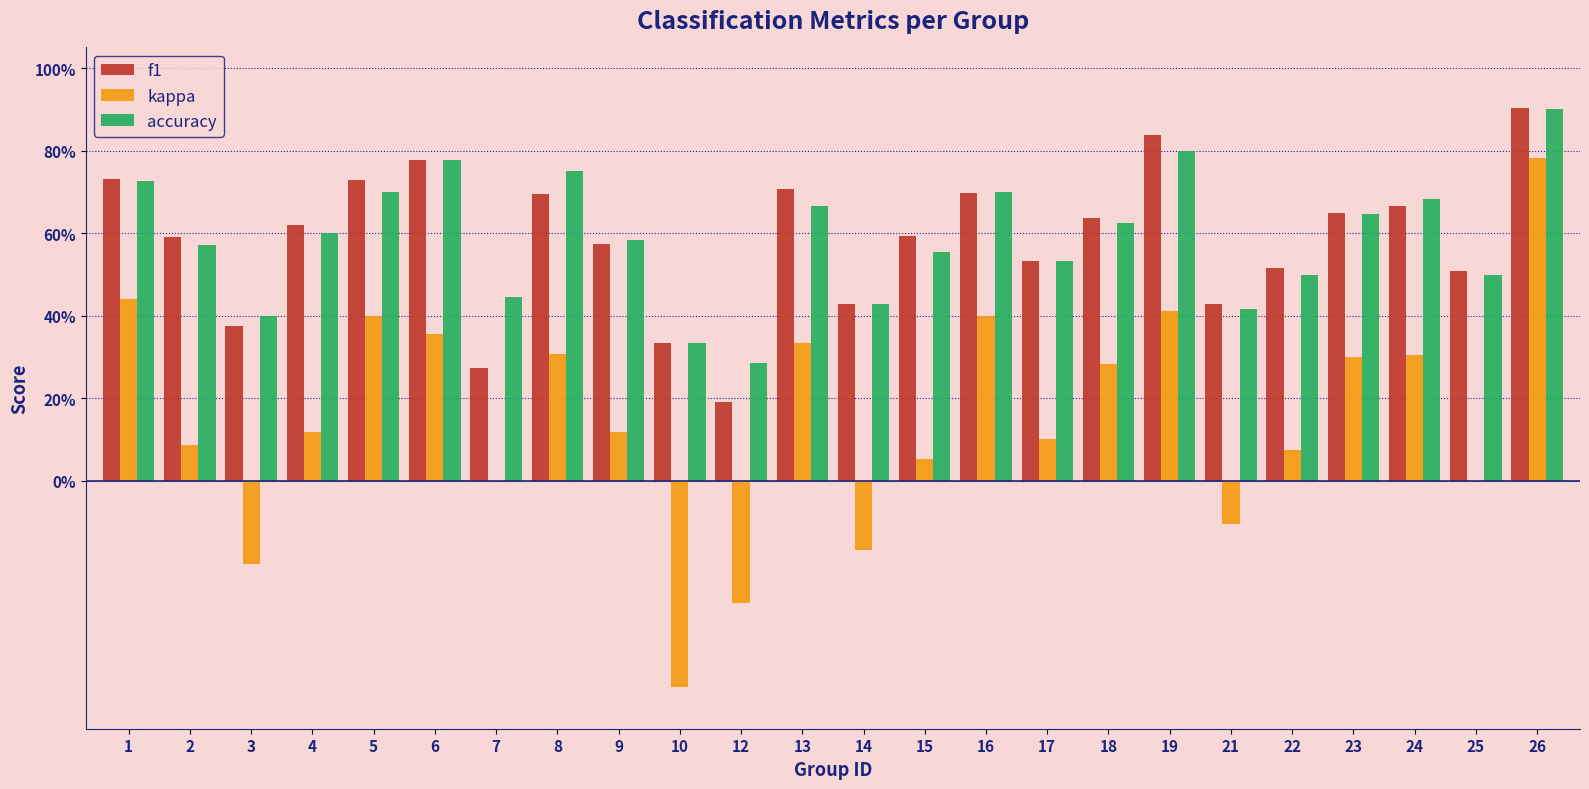

What is the value of the accuracy bar at the 24th from the left?

0.9